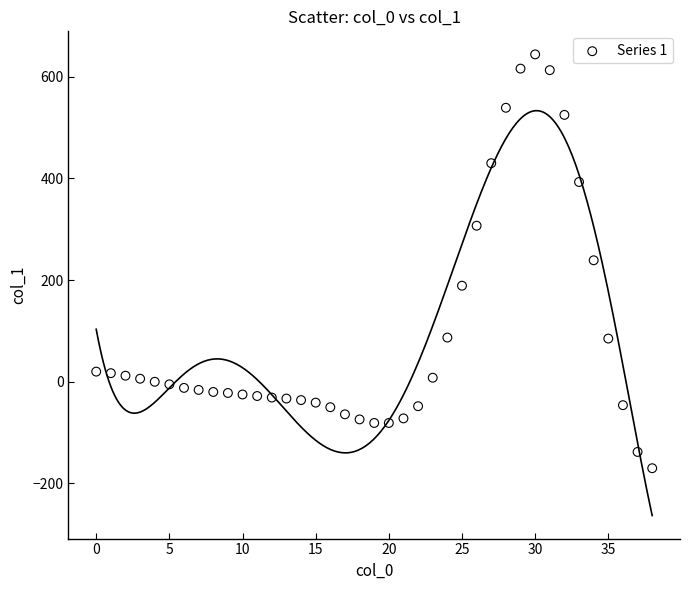

What is the range of Y values (max minus min)?

814